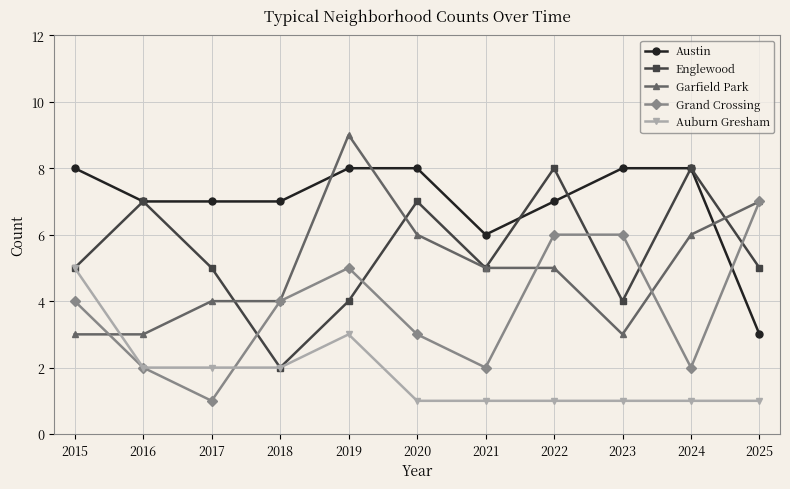

True or false: Grand Crossing and Austin cross at least once.

True